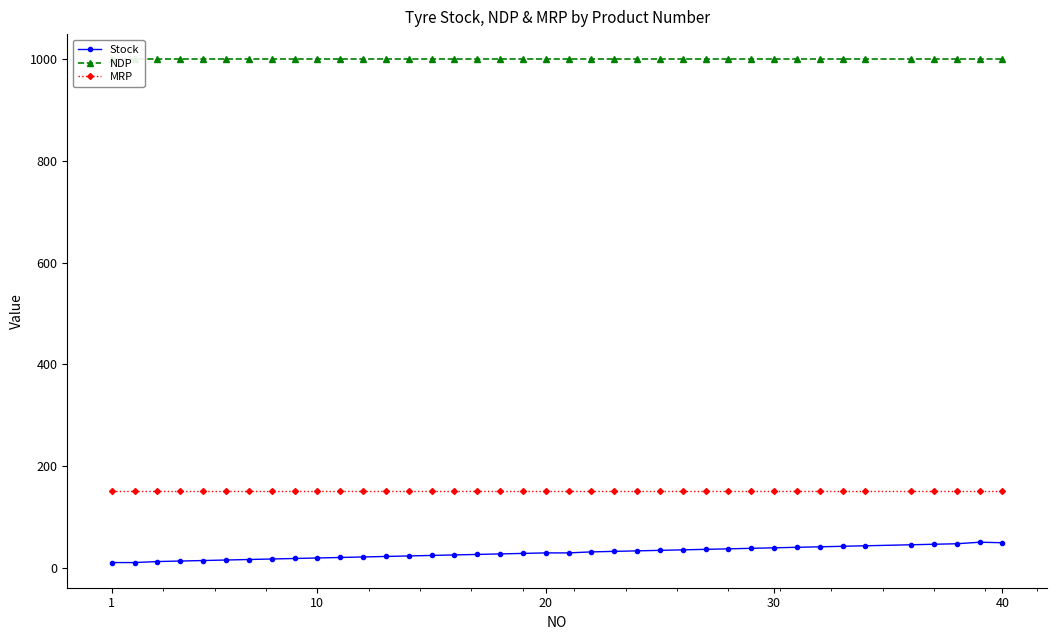

What are all the series names shown in the legend?

Stock, NDP, MRP